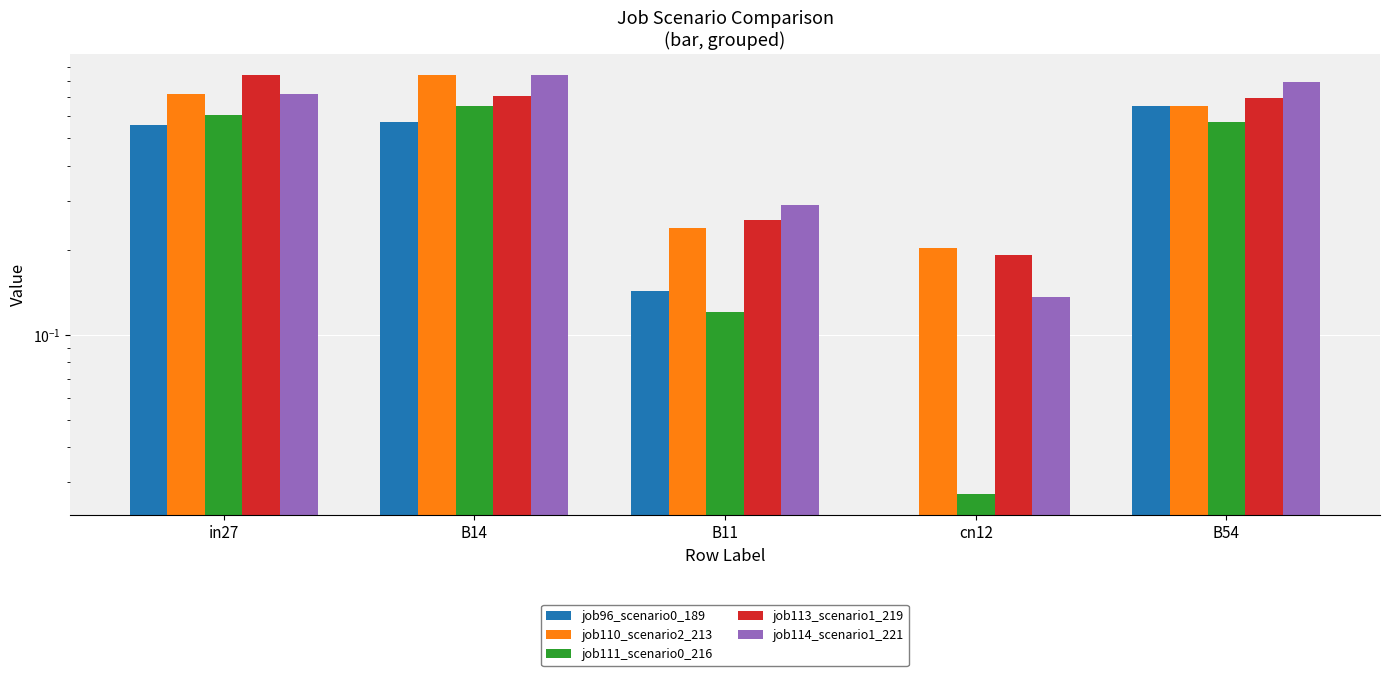

At which label is job110_scenario2_213 closest to 0?

cn12